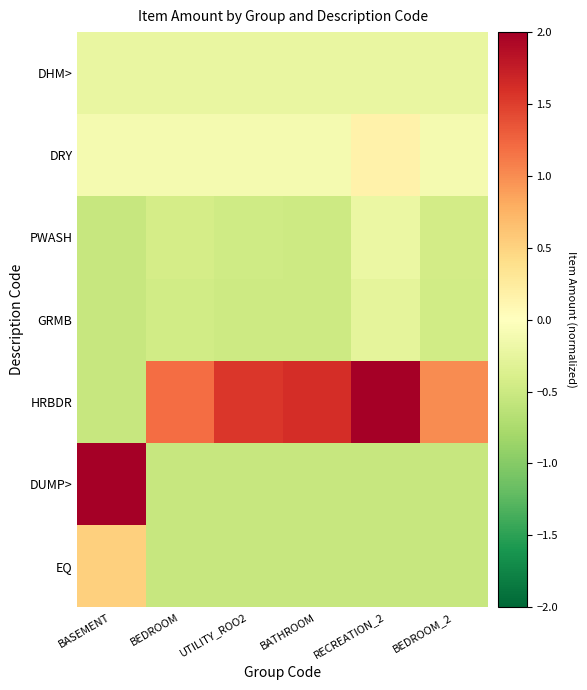

At which category does the chart reach its peak across all series?

RECREATION_2